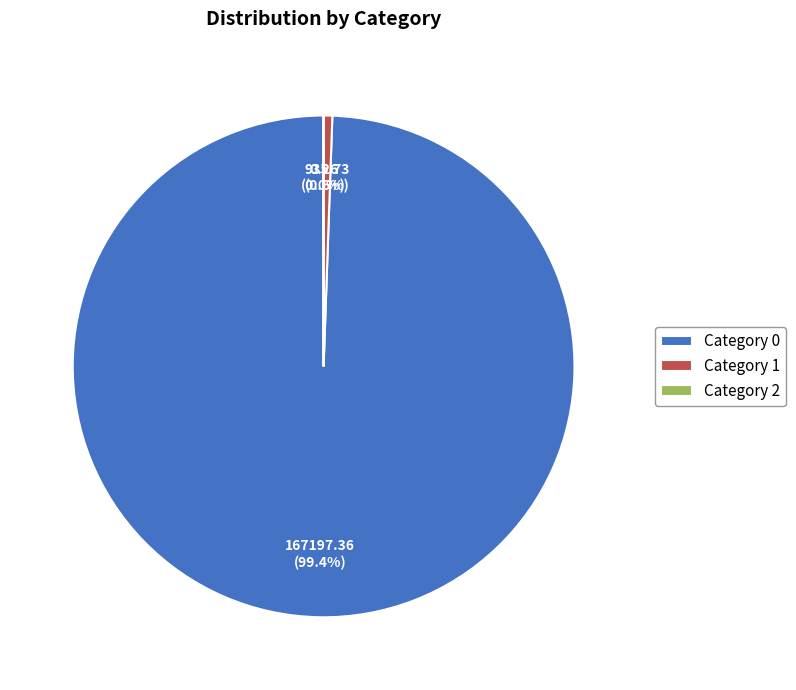

What percentage do Category 0 and Category 1 together represent?

100.0%